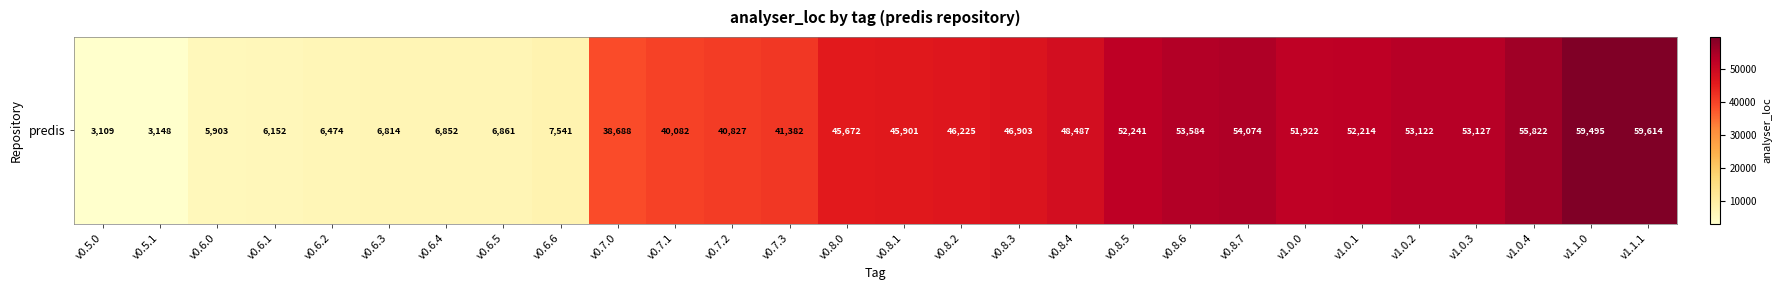

Reading right to left, what are all the values shown in this chart?

59614	59495	55822	53127	53122	52214	51922	54074	53584	52241	48487	46903	46225	45901	45672	41382	40827	40082	38688	7541	6861	6852	6814	6474	6152	5903	3148	3109